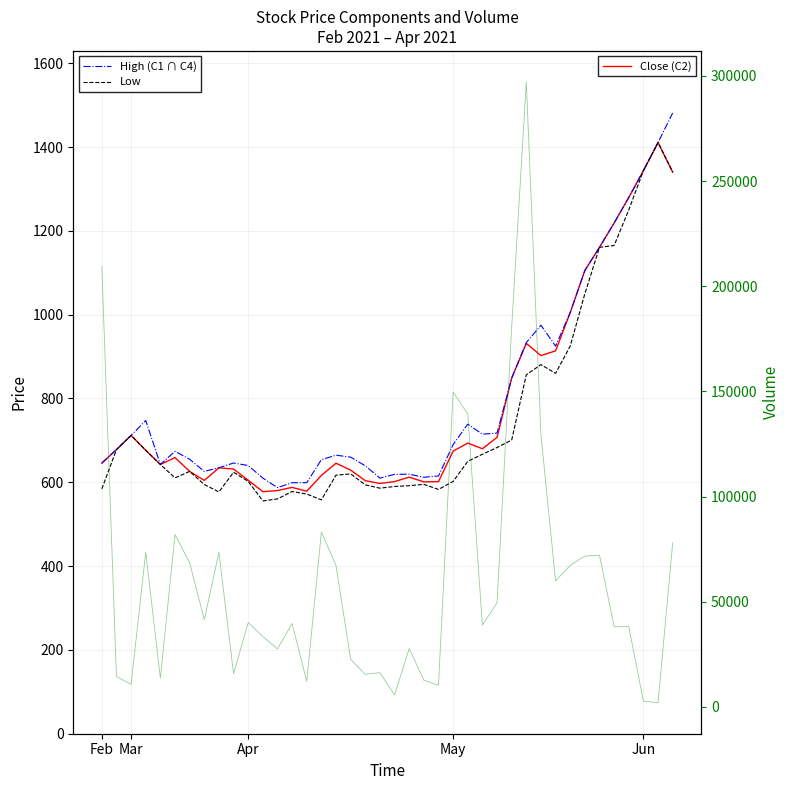

True or false: Low and High (C1 ∩ C4) cross at least once.

False